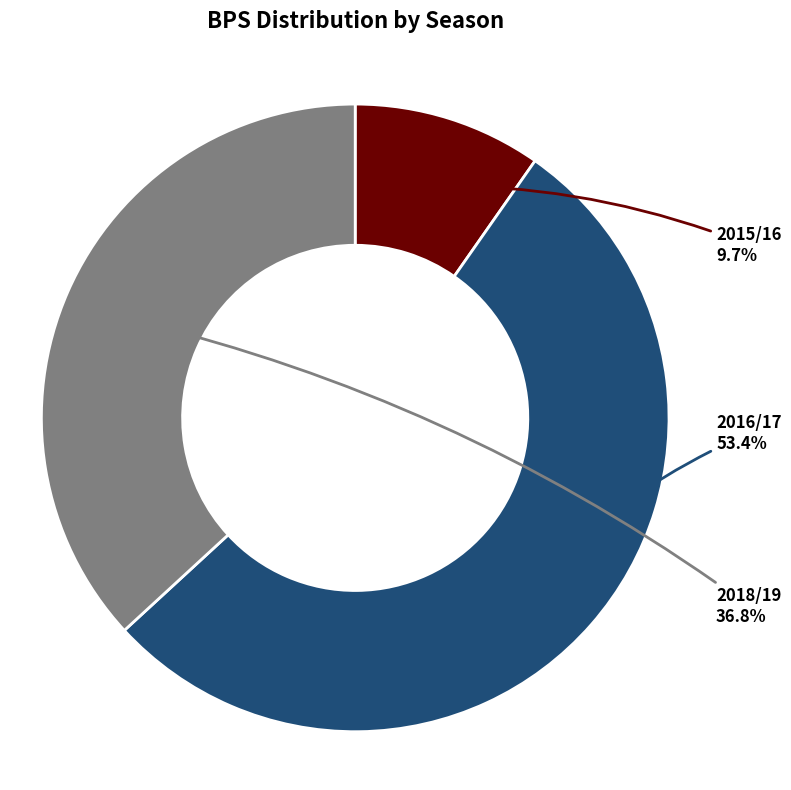

Between 2016/17 and 2018/19, which is larger?

2016/17